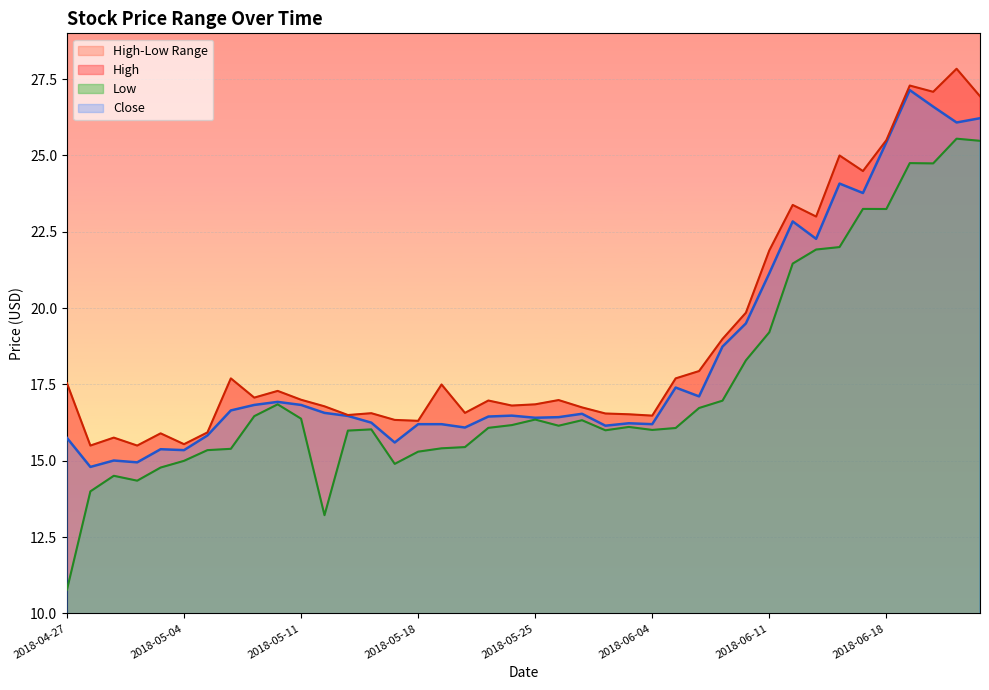

Which has a higher value, 2018-05-23 or 2018-05-11?

2018-05-11